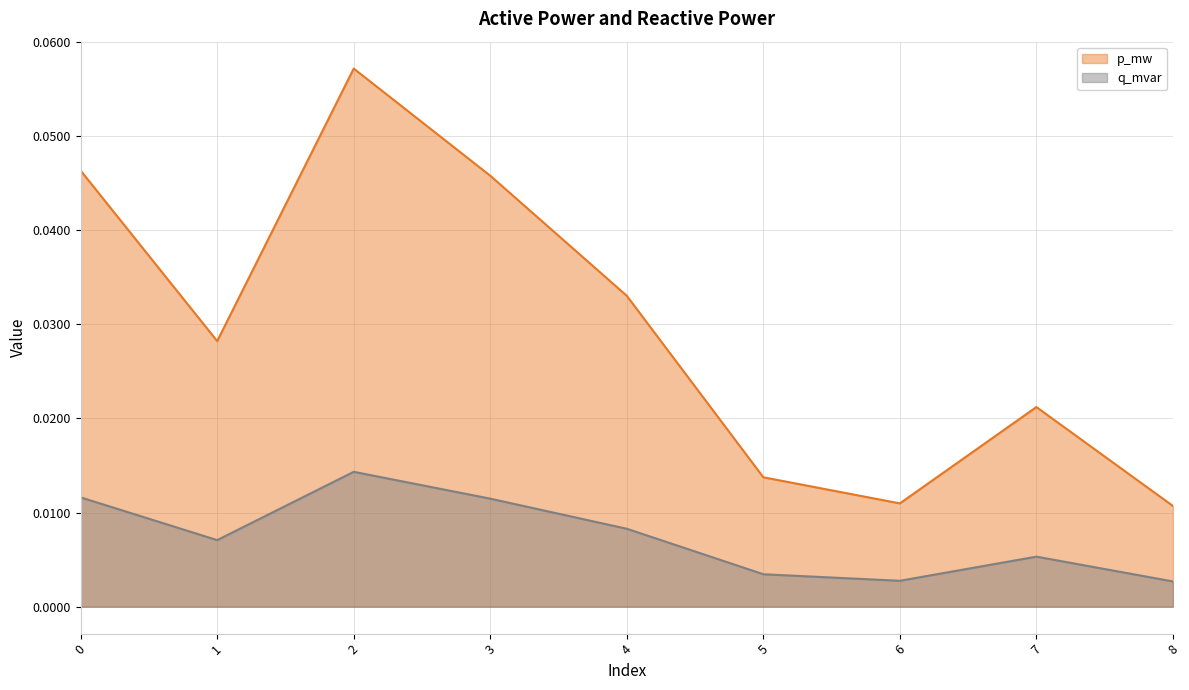

What is the total value across all series at 0?

0.1